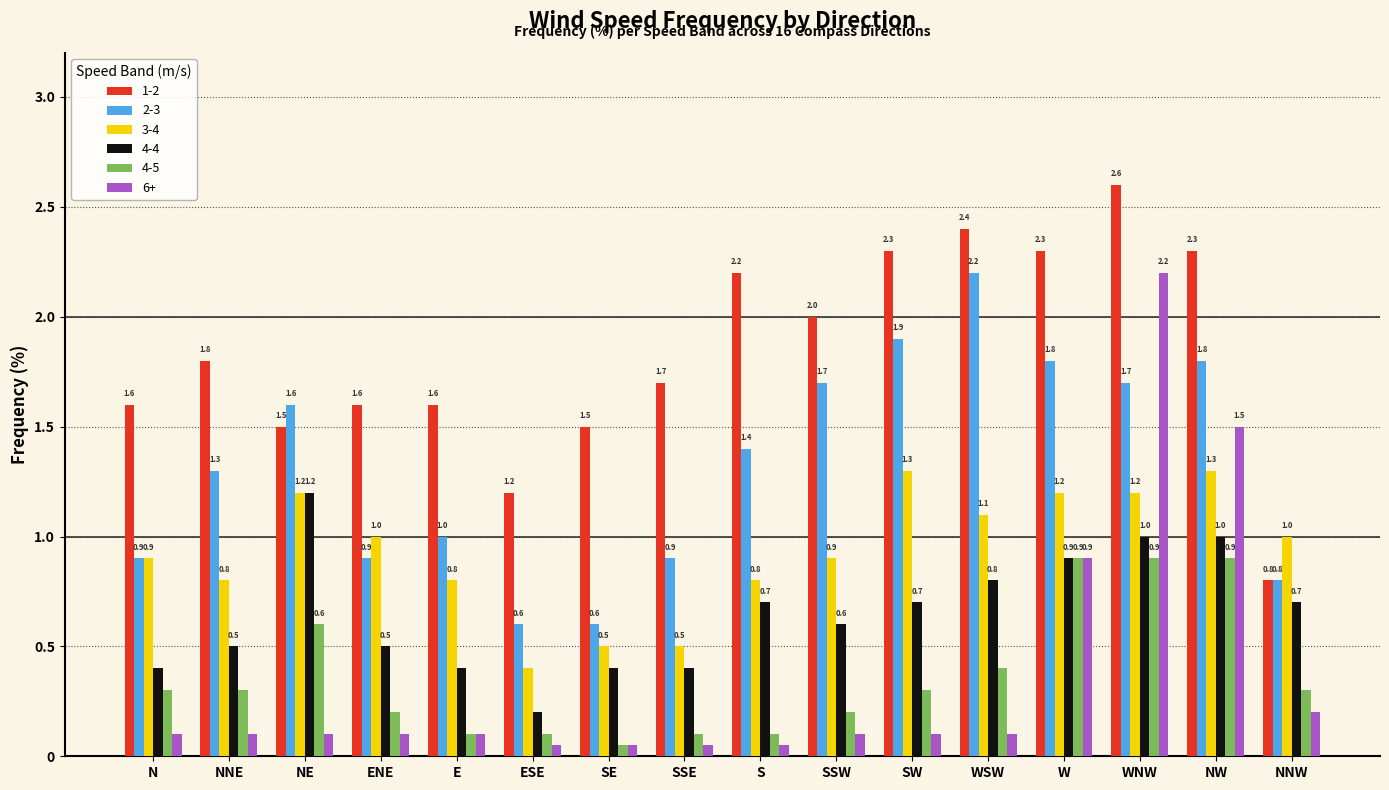

Which series has the largest range (max minus min)?

6+